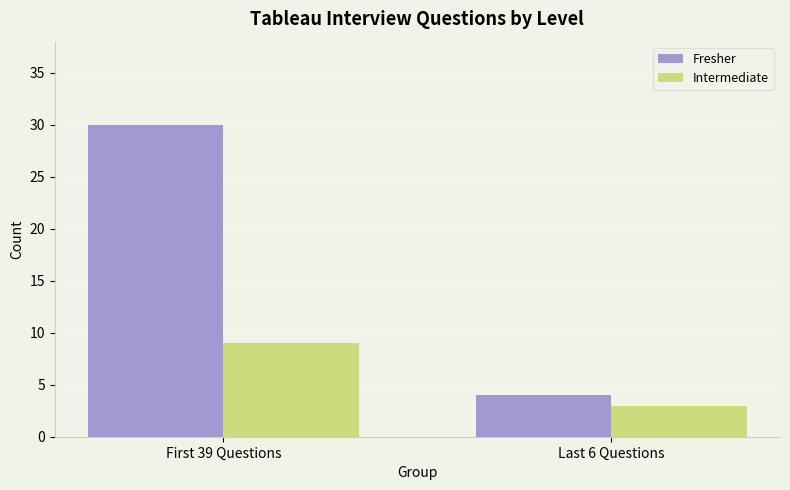

Which series has the widest spread of values?

Fresher